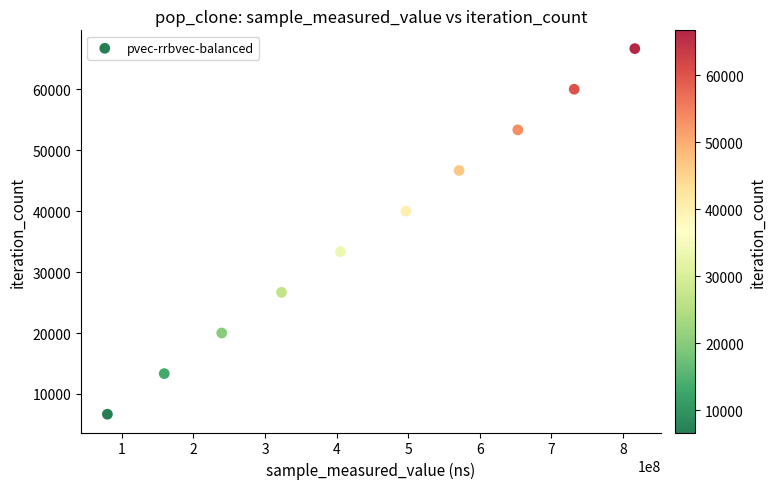

What is the range of Y values (max minus min)?

60039